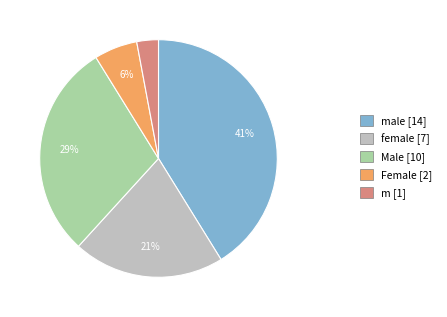

True or false: male [14] accounts for 41% of the total.

True